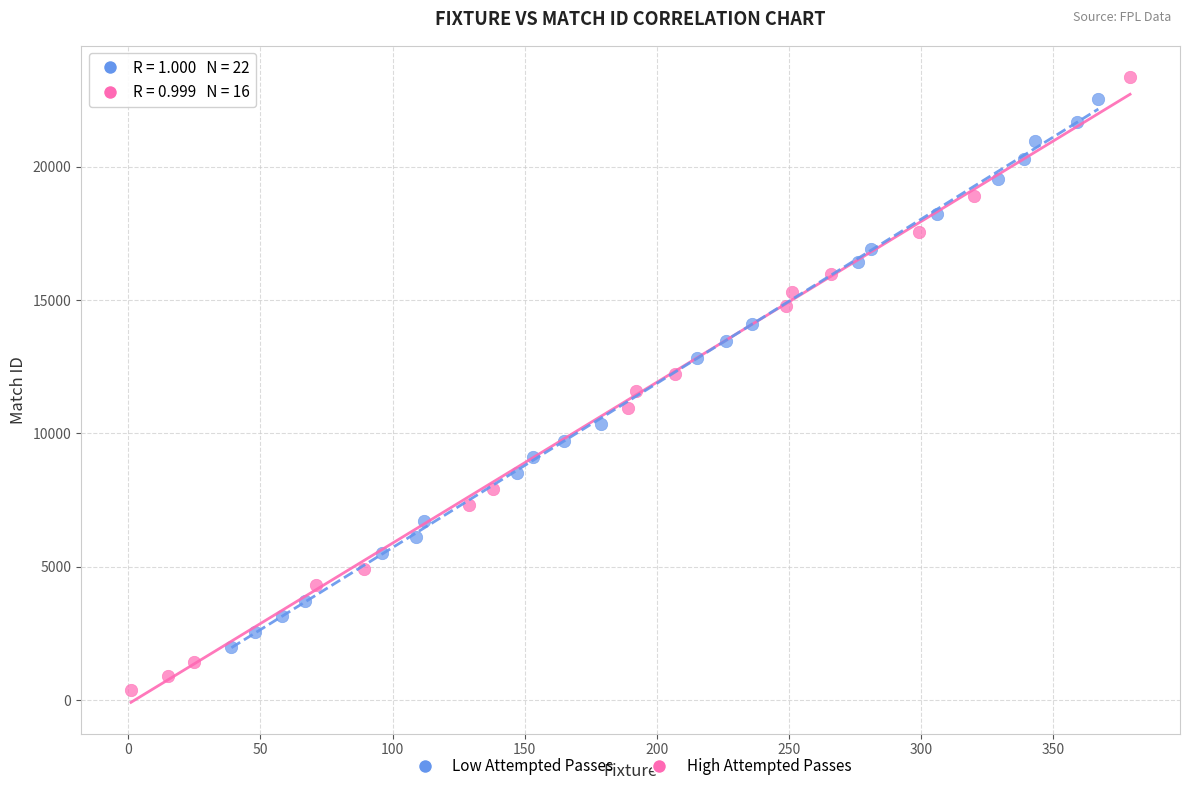

Which series has the widest spread of Y values?

High Attempted Passes